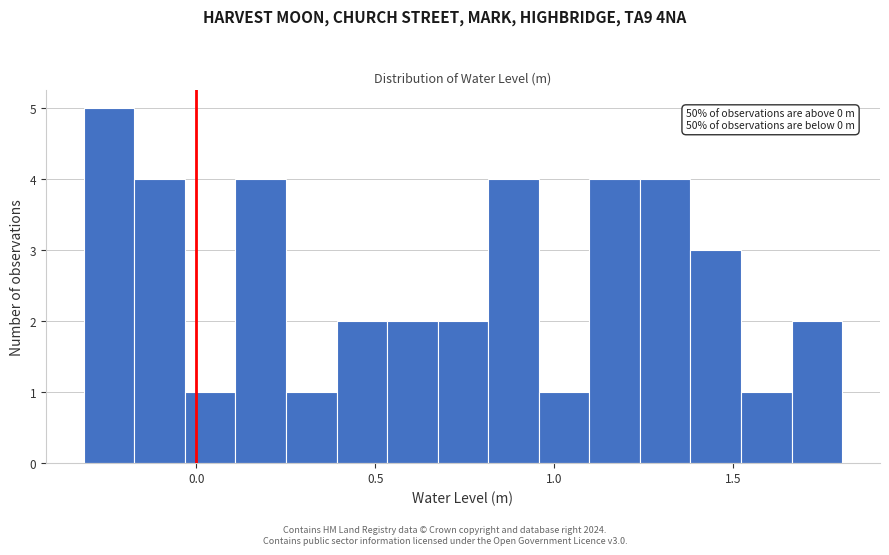

Around what value on the x-axis is the tallest bar? Give the approximate position of its centre, as read against the axis.

-0.25